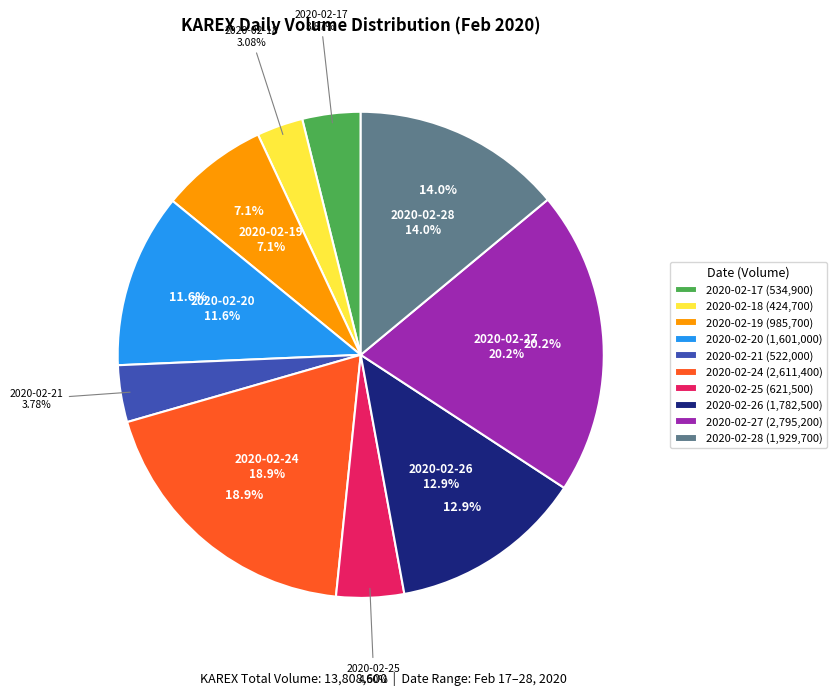

What is the ratio of the value at 2020-02-28 to the value at 2020-02-20?

1.2